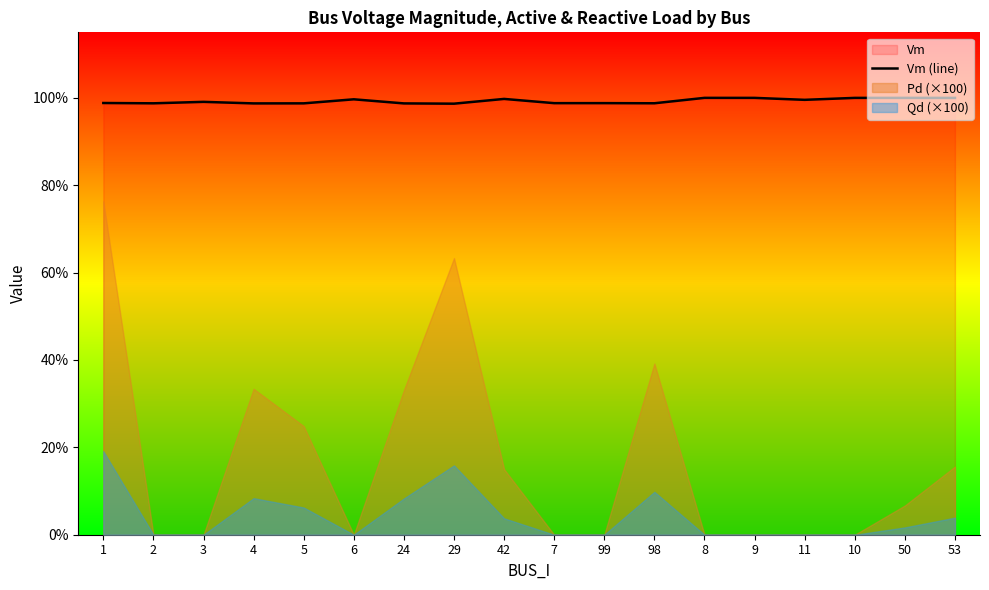

What position from the left is 4?

4